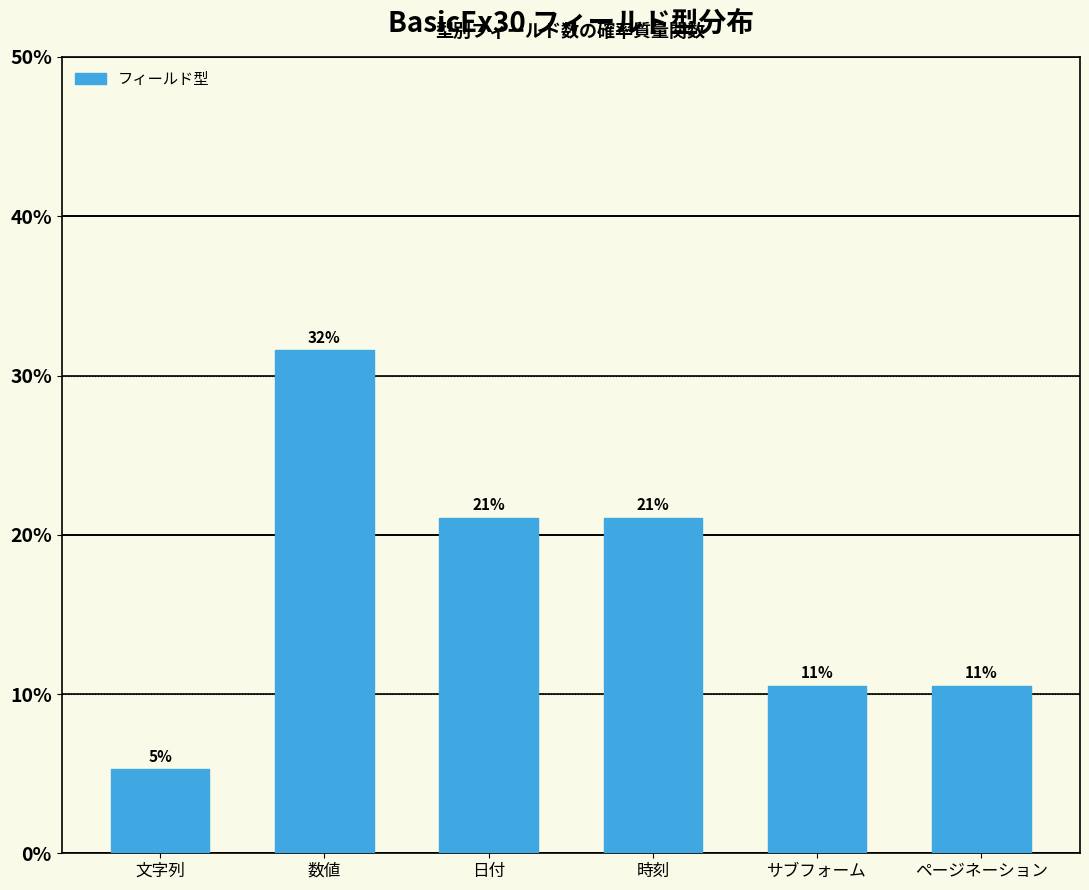

Are the bars horizontal?

No